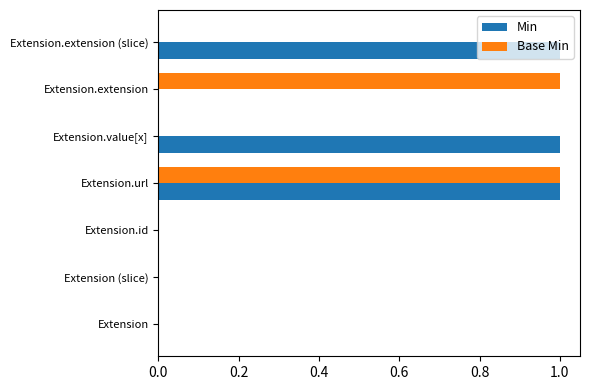

Which series has the largest total across all categories?

Min